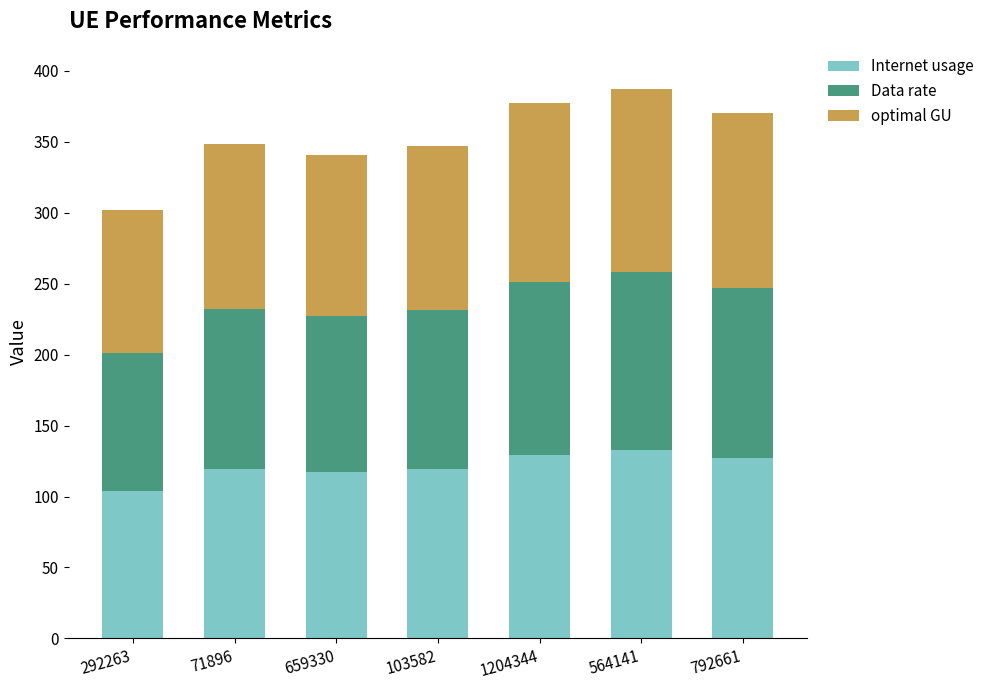

Count the number of data series in this chart.

3